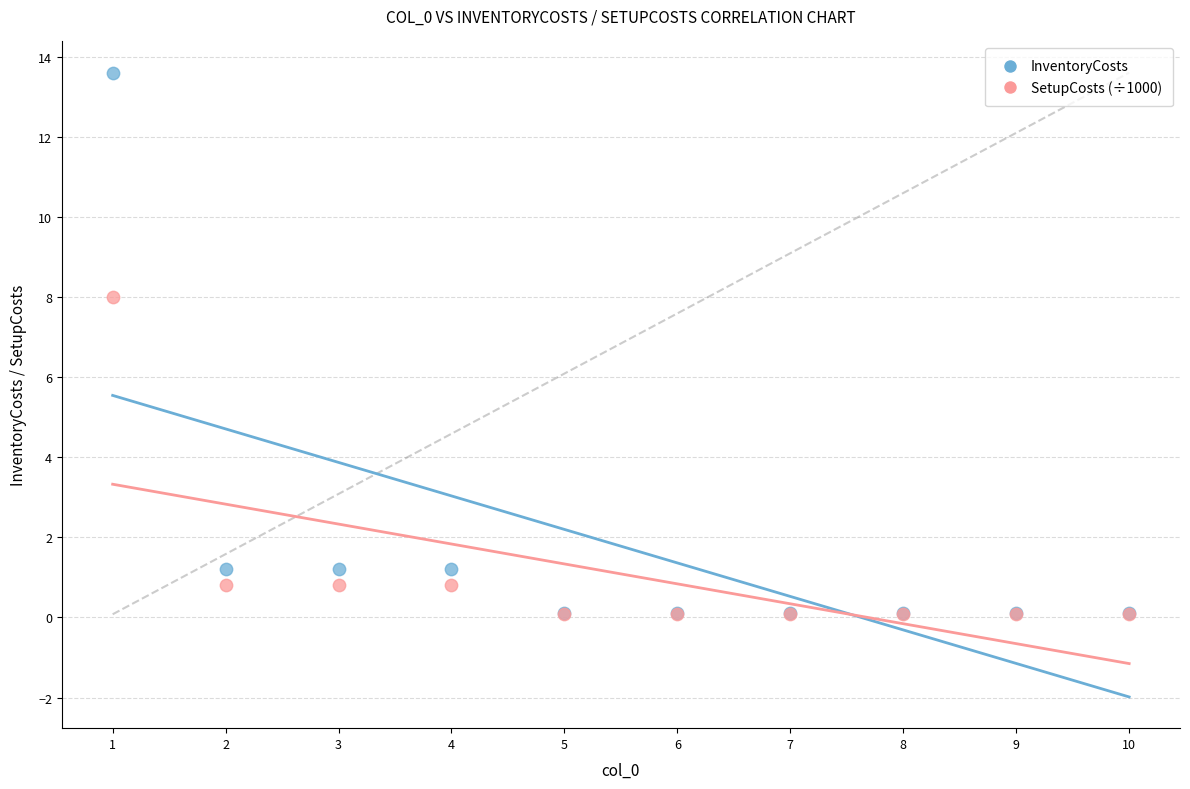

In the InventoryCosts series, what Y value is closest to 6?

1.2